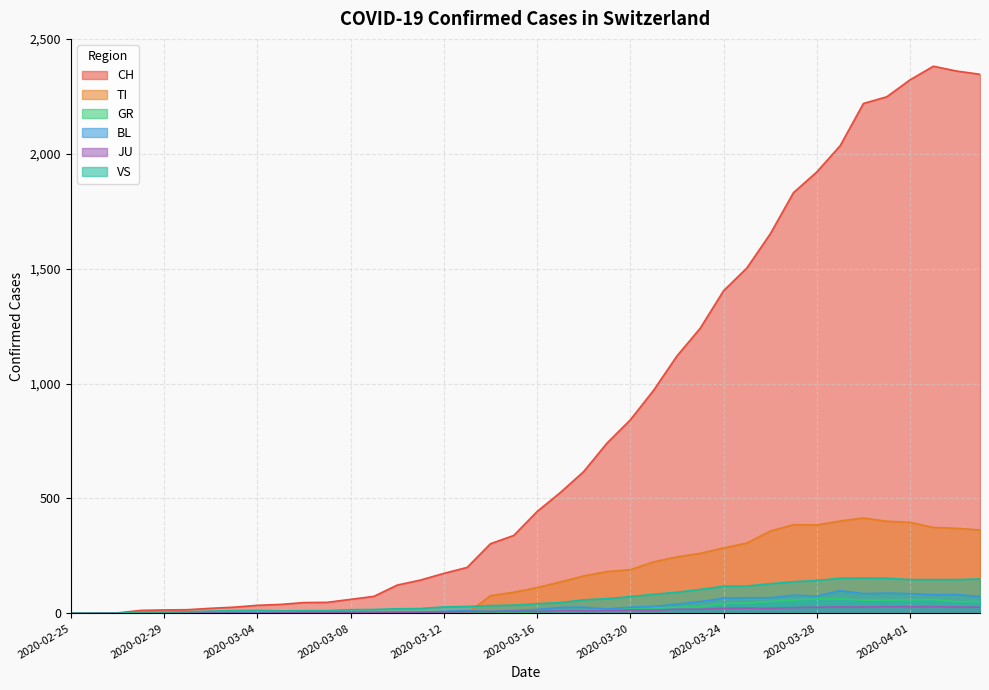

Which category has the highest value across all series?

2020-04-02